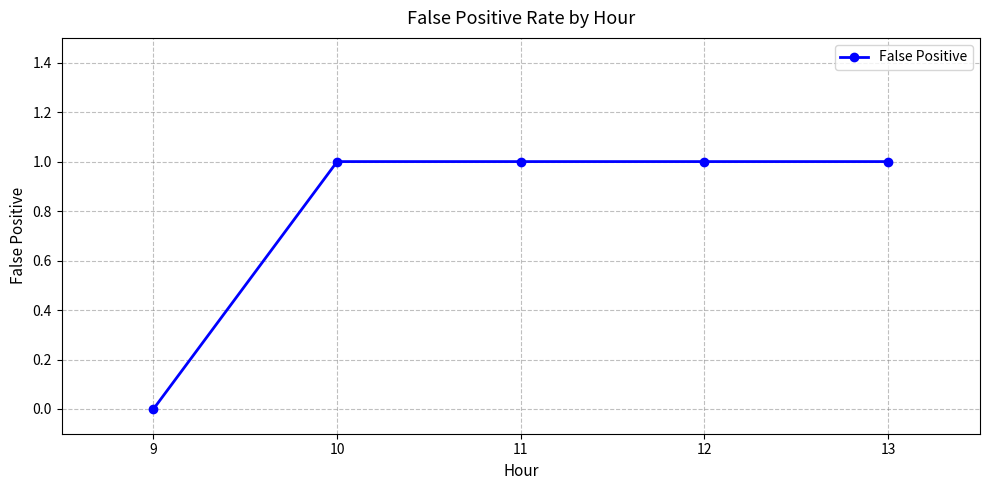

At which category does the chart reach its minimum across all series?

9